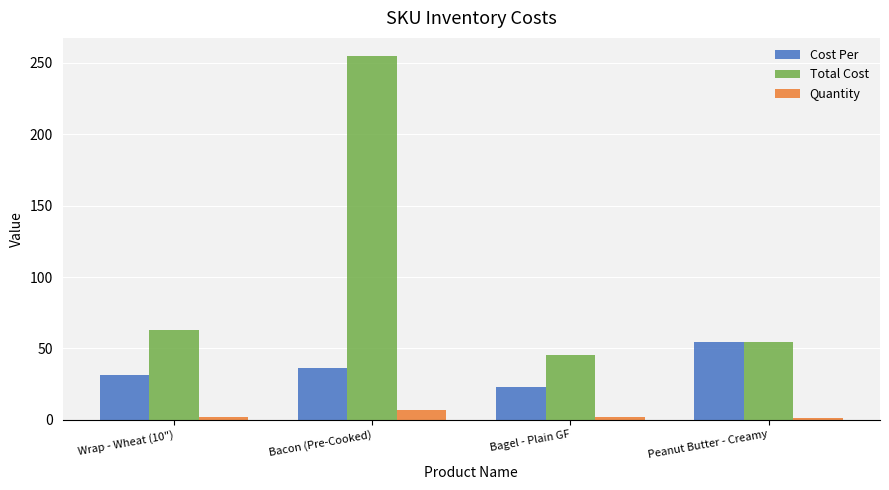

What is the sum of all Quantity values?

12.0